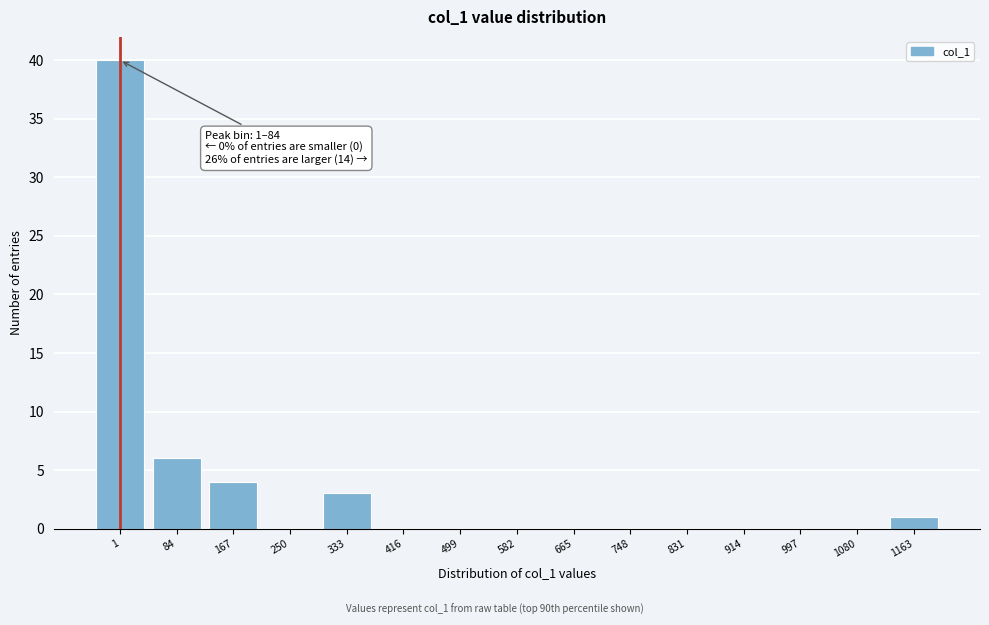

Reading right to left, list all the values displayed in this chart.

1163=1	1080=0	997=0	914=0	831=0	748=0	665=0	582=0	499=0	416=0	333=3	250=0	167=4	84=6	1=40